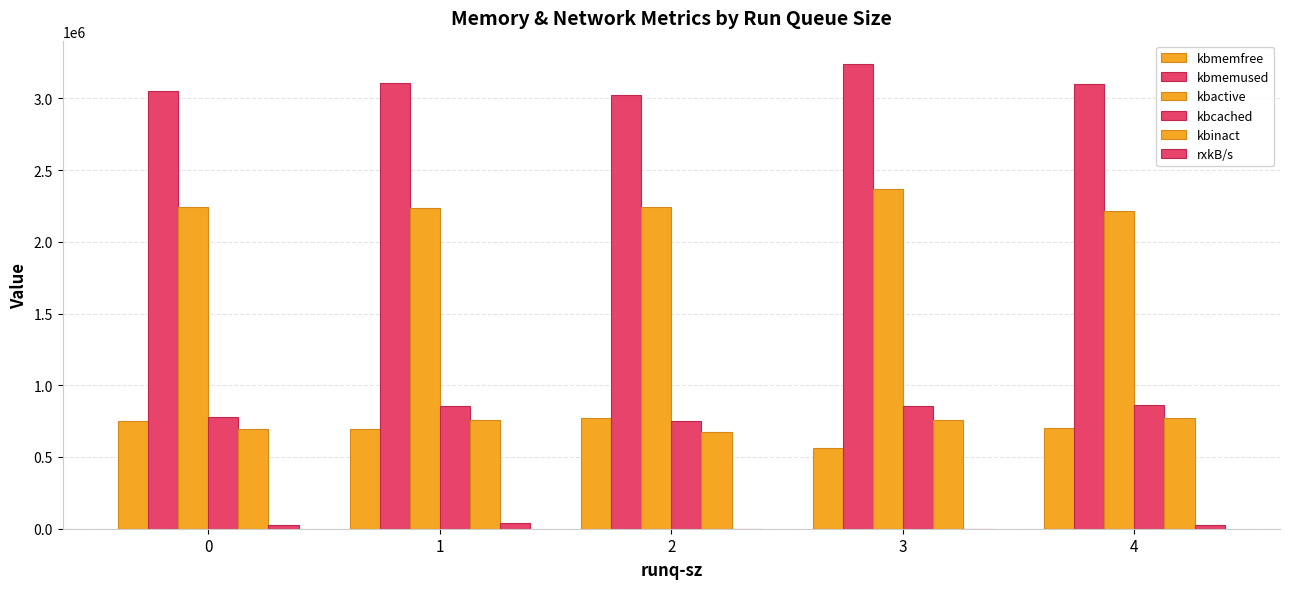

Are the bars grouped side by side (vs. stacked)?

Yes